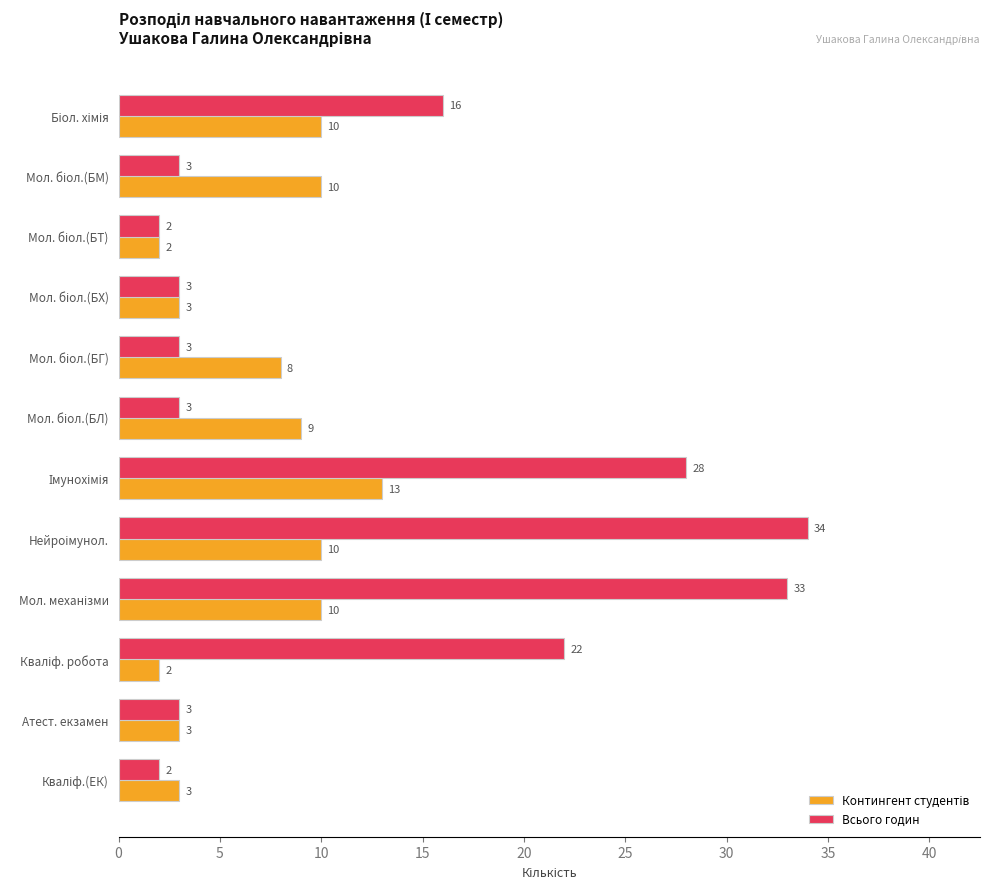

Which series has the largest range (max minus min)?

Всього годин